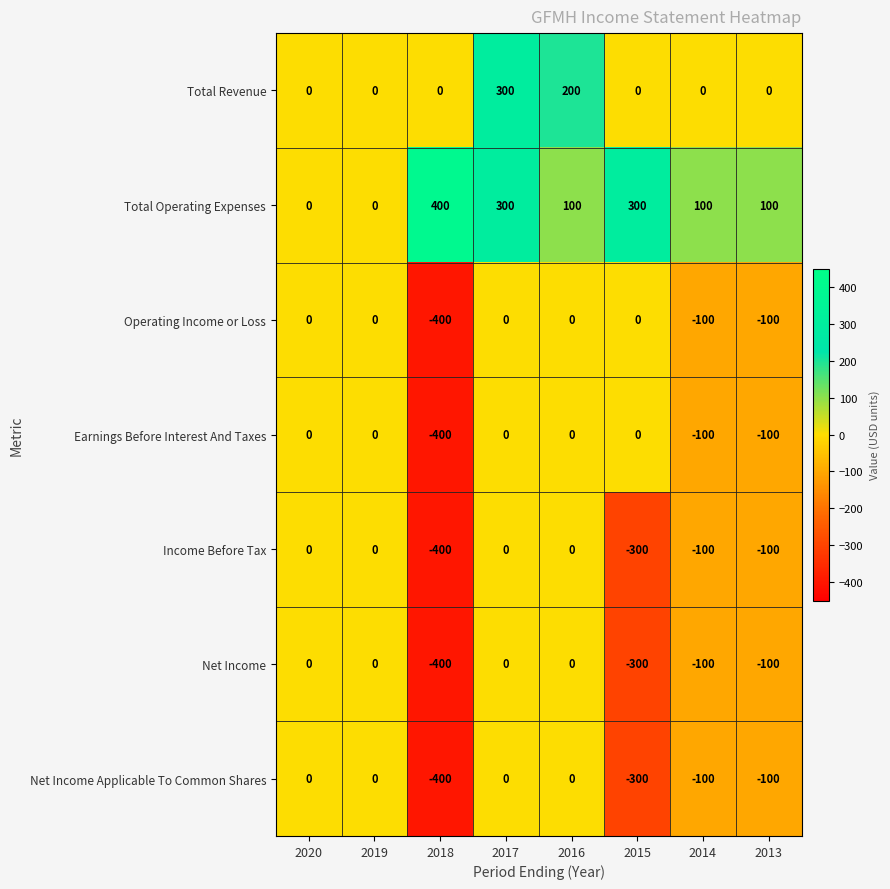

Which series has the largest total across all categories?

Total Operating Expenses